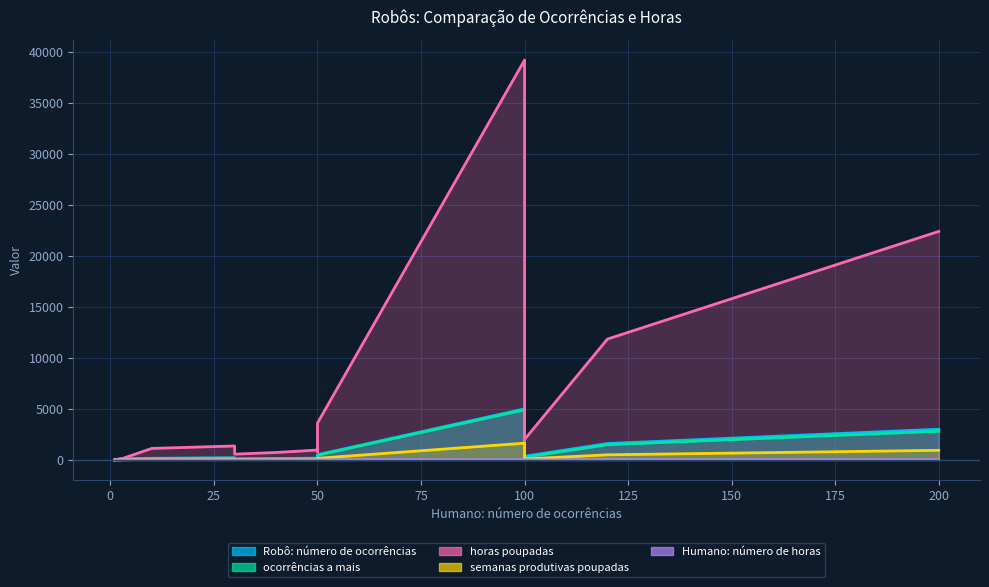

True or false: Humano: número de horas has more than 0 points higher than both neighbors.

False